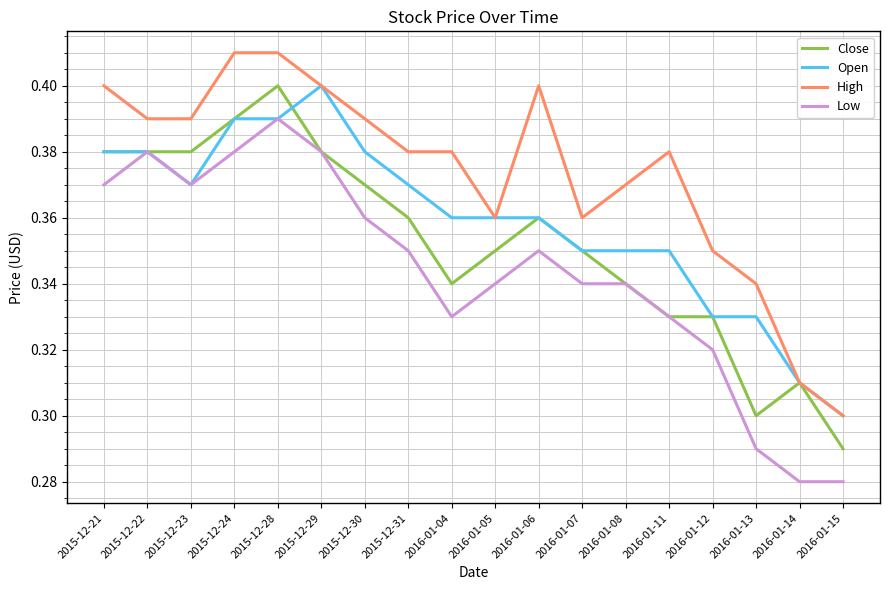

Where is the first local minimum for Low?

2015-12-23